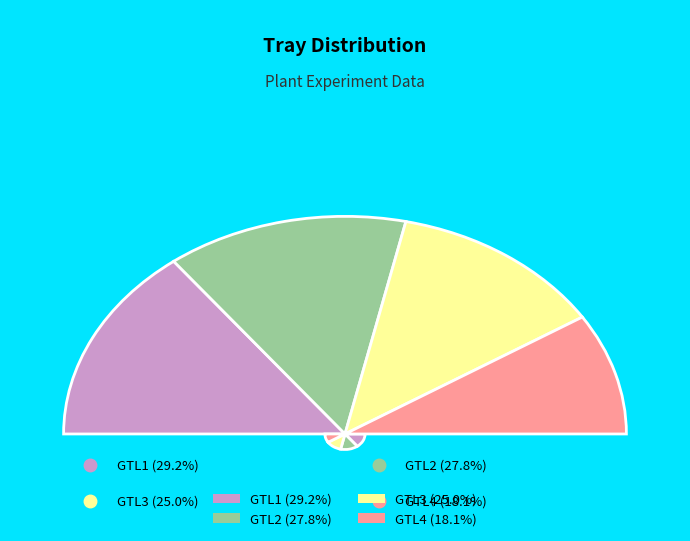

Is there any slice that represents more than half of the pie?

No